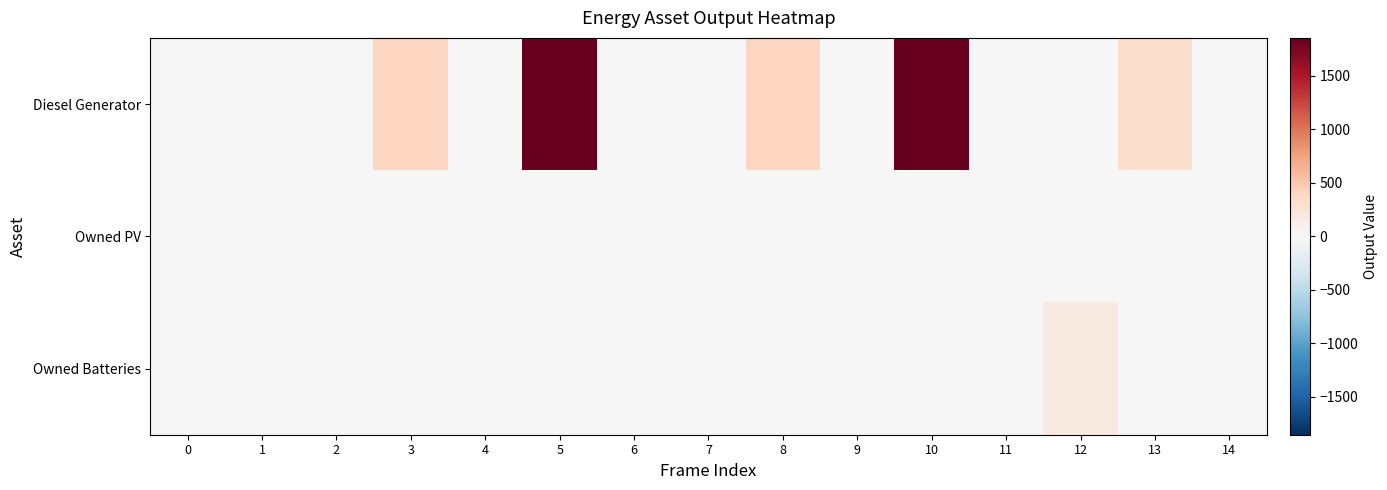

Which series has the largest total across all categories?

Diesel Generator